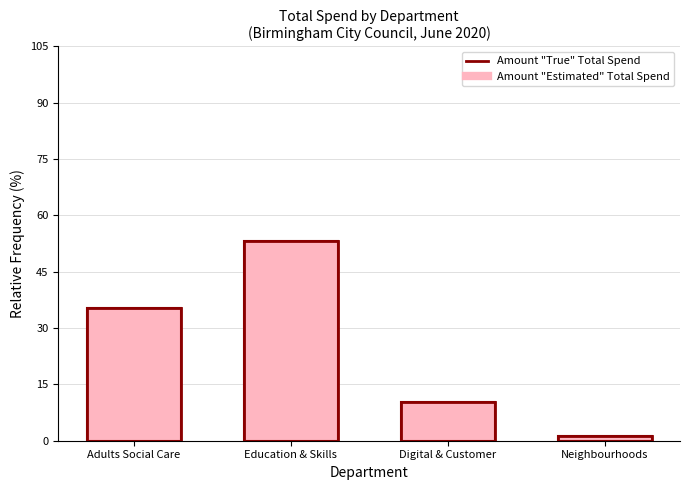

What is the difference between the Amount (Estimated) values at Digital & Customer and Education & Skills?

42.8